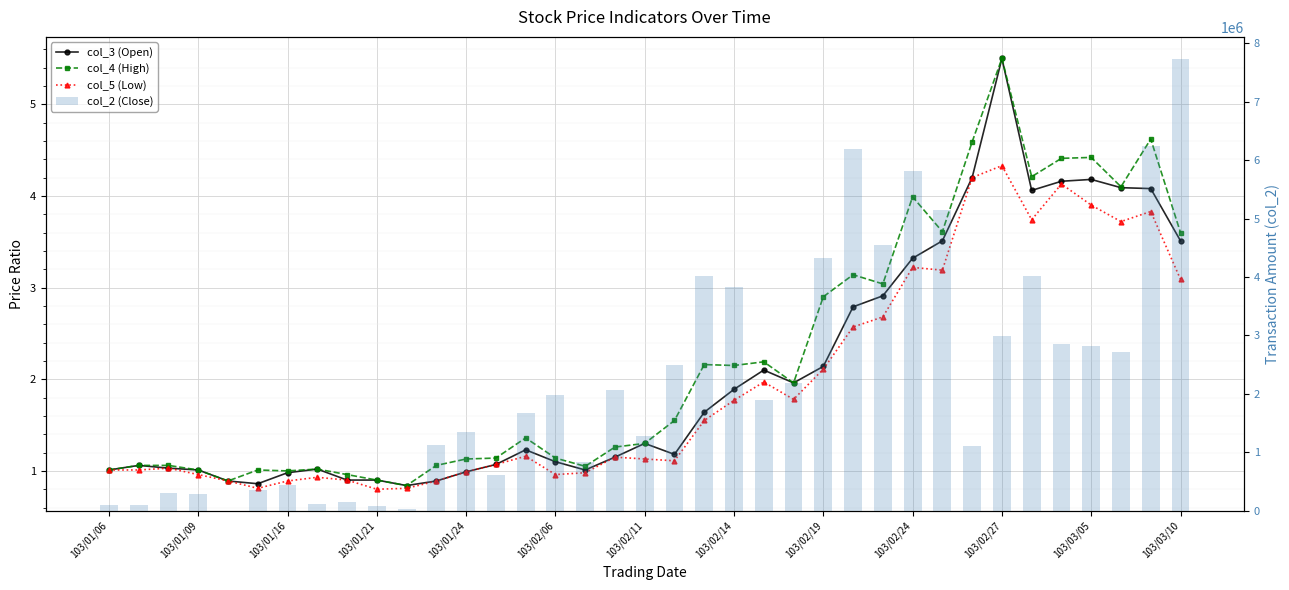

Reading left to right, extract all data points from this chart.

col_3 (Open): 1.0	1.1	1.0	1.0	0.9	0.9	1.0	1.0	0.9	0.9	0.8	0.9	1.0	1.1	1.2	1.1	1.0	1.1	1.3	1.2	1.6	1.9	2.1	2.0	2.1	2.8	2.9	3.3	3.5	4.2	5.5	4.1	4.2	4.2	4.1	4.1	3.5
col_4 (High): 1.0	1.1	1.1	1.0	0.9	1.0	1.0	1.0	1.0	0.9	0.8	1.1	1.1	1.1	1.4	1.1	1.1	1.3	1.3	1.6	2.2	2.1	2.2	2.0	2.9	3.1	3.0	4.0	3.6	4.6	5.5	4.2	4.4	4.4	4.1	4.6	3.6
col_5 (Low): 1.0	1.0	1.0	1.0	0.9	0.8	0.9	0.9	0.9	0.8	0.8	0.9	1.0	1.1	1.2	1.0	1.0	1.1	1.1	1.1	1.6	1.8	2.0	1.8	2.1	2.6	2.7	3.2	3.2	4.2	4.3	3.7	4.1	3.9	3.7	3.8	3.1
col_2 (Close): 99990.0	105030.0	304930.0	295020.0	4450.0	361030.0	442240.0	112650.0	150900.0	80800.0	34080.0	1124500.0	1349600.0	620590.0	1666620.0	1982190.0	832250.0	2074540.0	1279410.0	2496790.0	4026240.0	3824130.0	1898120.0	2187630.0	4333300.0	6192060.0	4546580.0	5810650.0	5152530.0	1110540.0	2998680.0	4015470.0	2858370.0	2825680.0	2725370.0	6239440.0	7724260.0